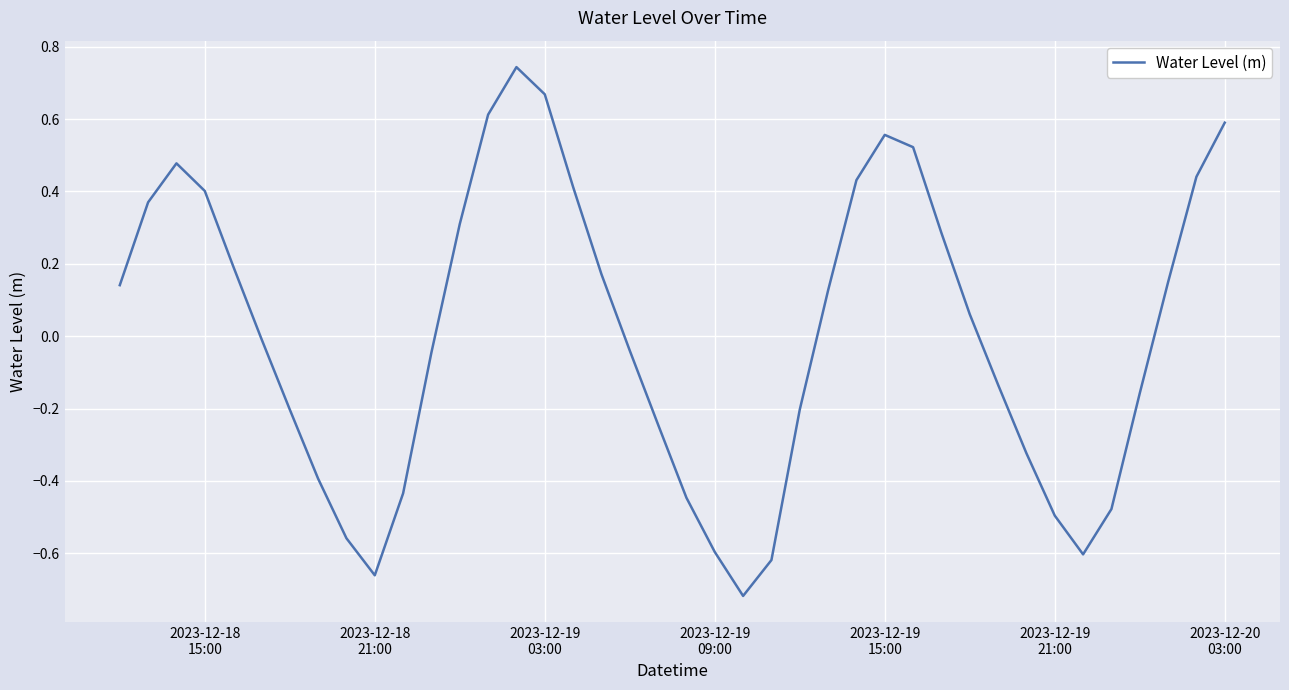

What is the difference between the maximum and minimum values?

1.5